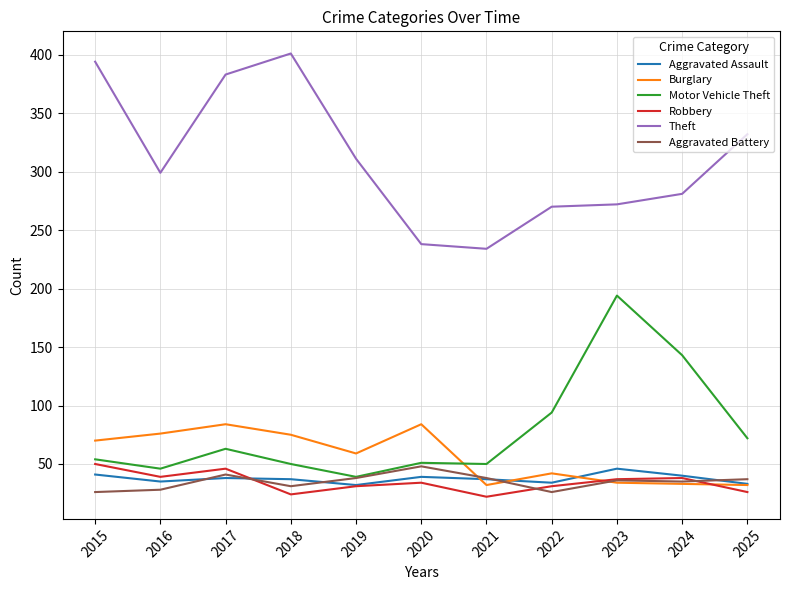

True or false: Aggravated Assault and Theft cross at least once.

False